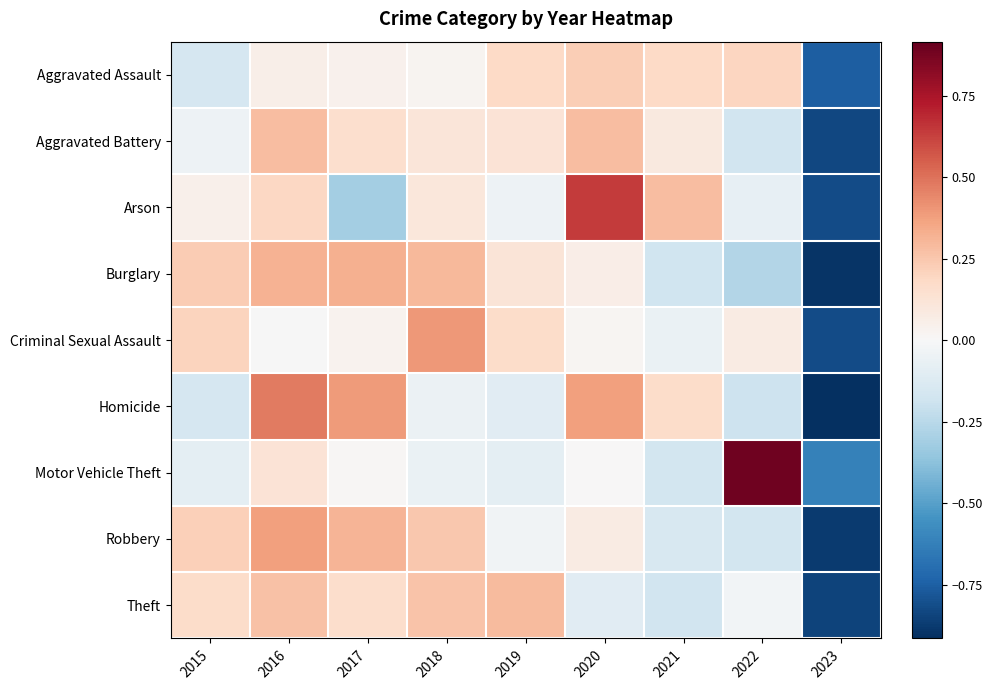

How many distinct data groups are displayed?

9